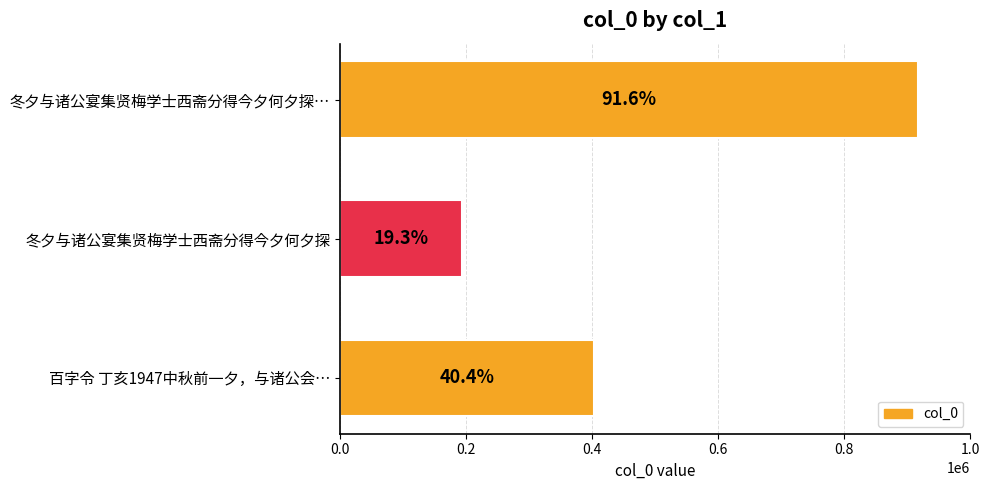

How many bars are there in total?

3